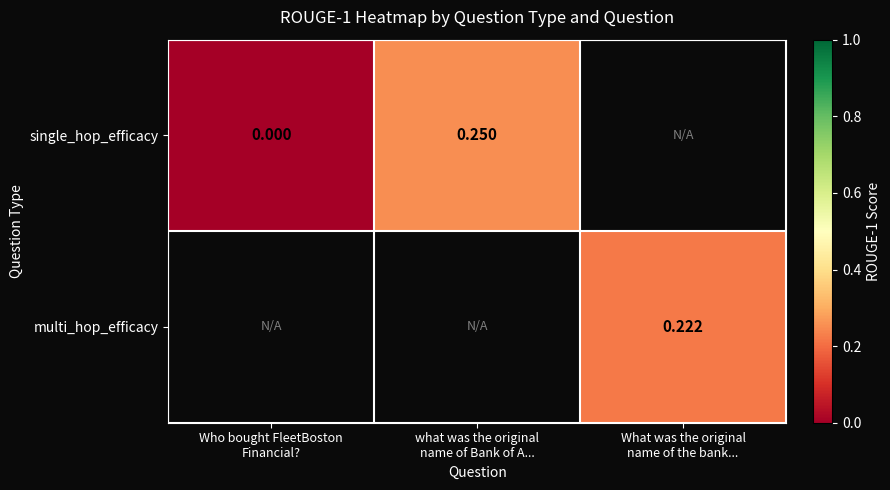

What is the difference between the maximum and minimum values in the single_hop_efficacy series?

0.2